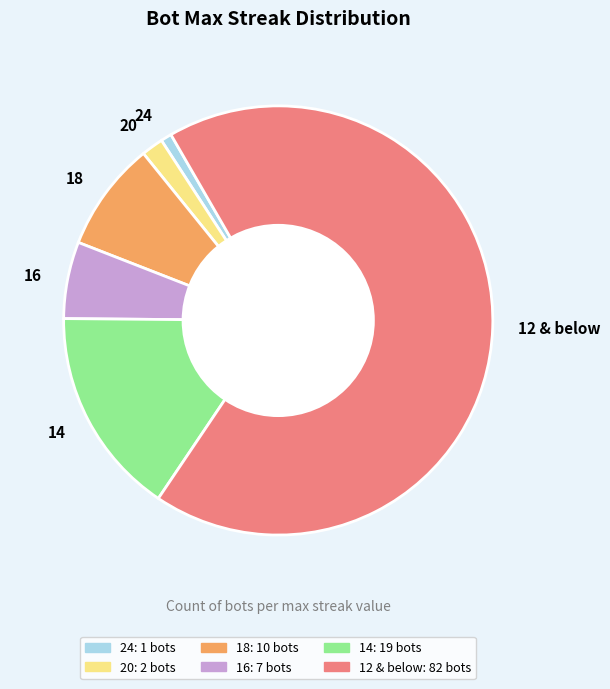

Between 14 and 12 & below, which is larger?

12 & below